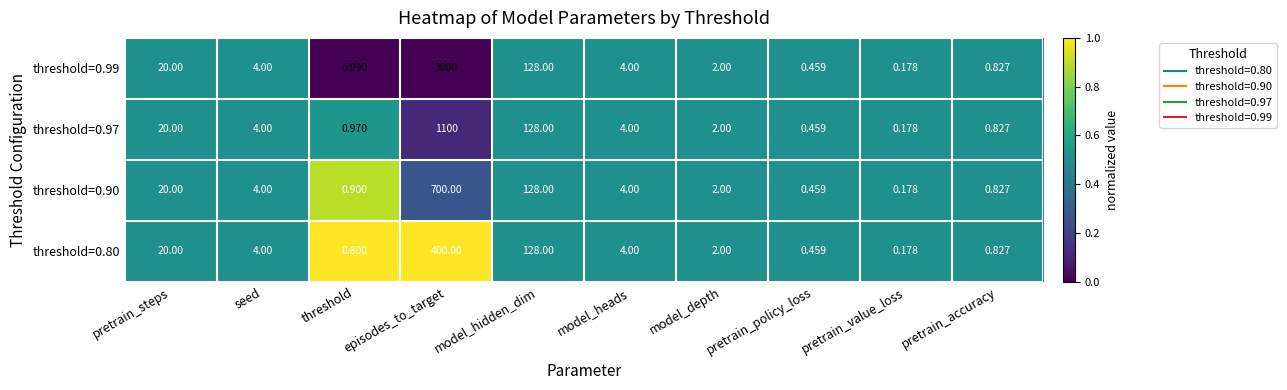

Where does the threshold=0.97 series first go above 4?

pretrain_steps